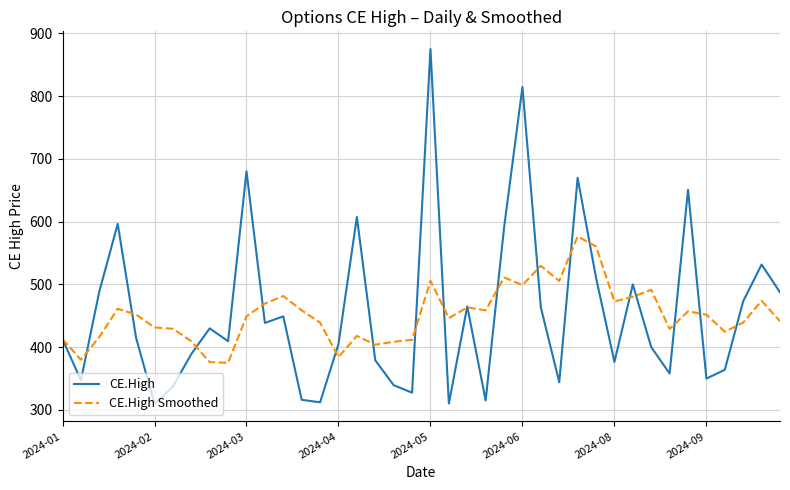

What is the smallest value displayed?

309.9